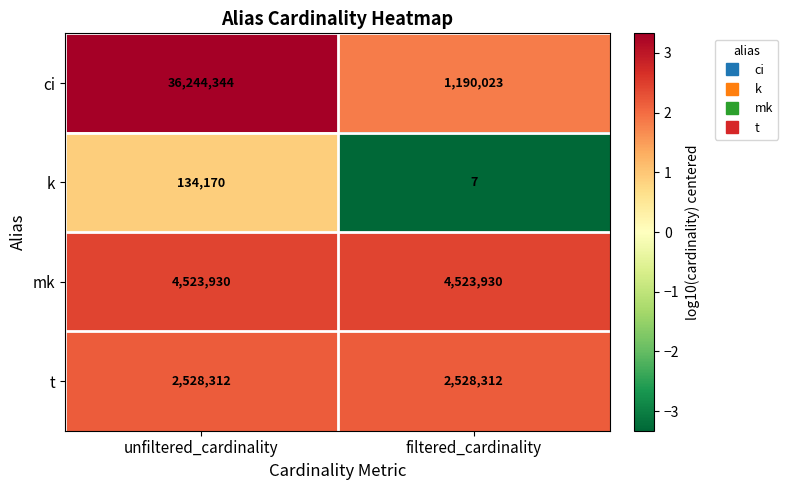

True or false: mk has a value of 4523930 at unfiltered_cardinality.

True